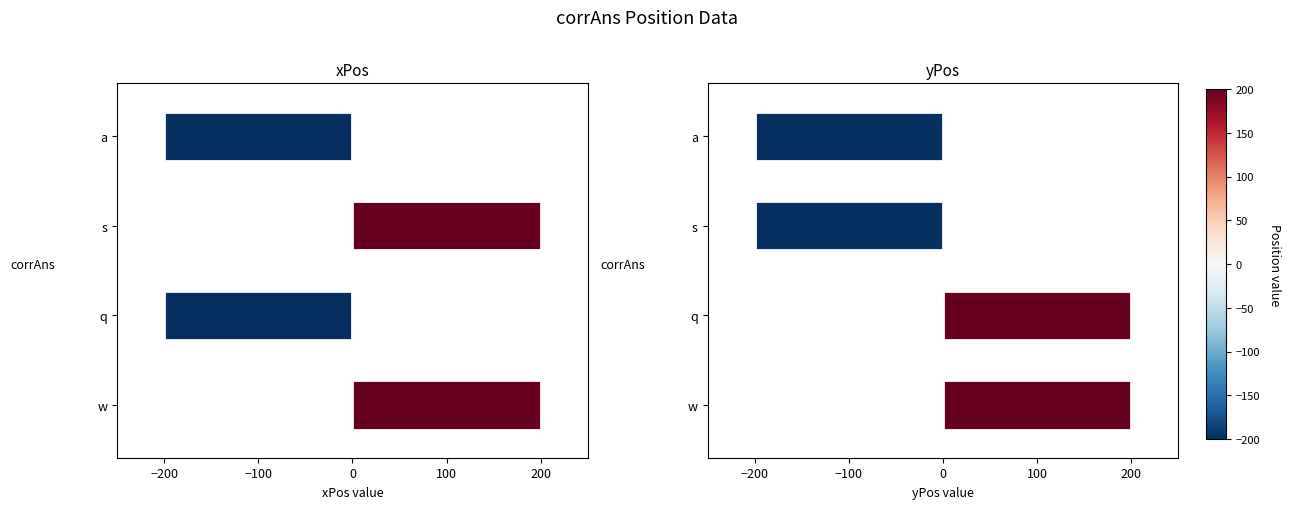

What are all the series names shown in the legend?

xPos, yPos